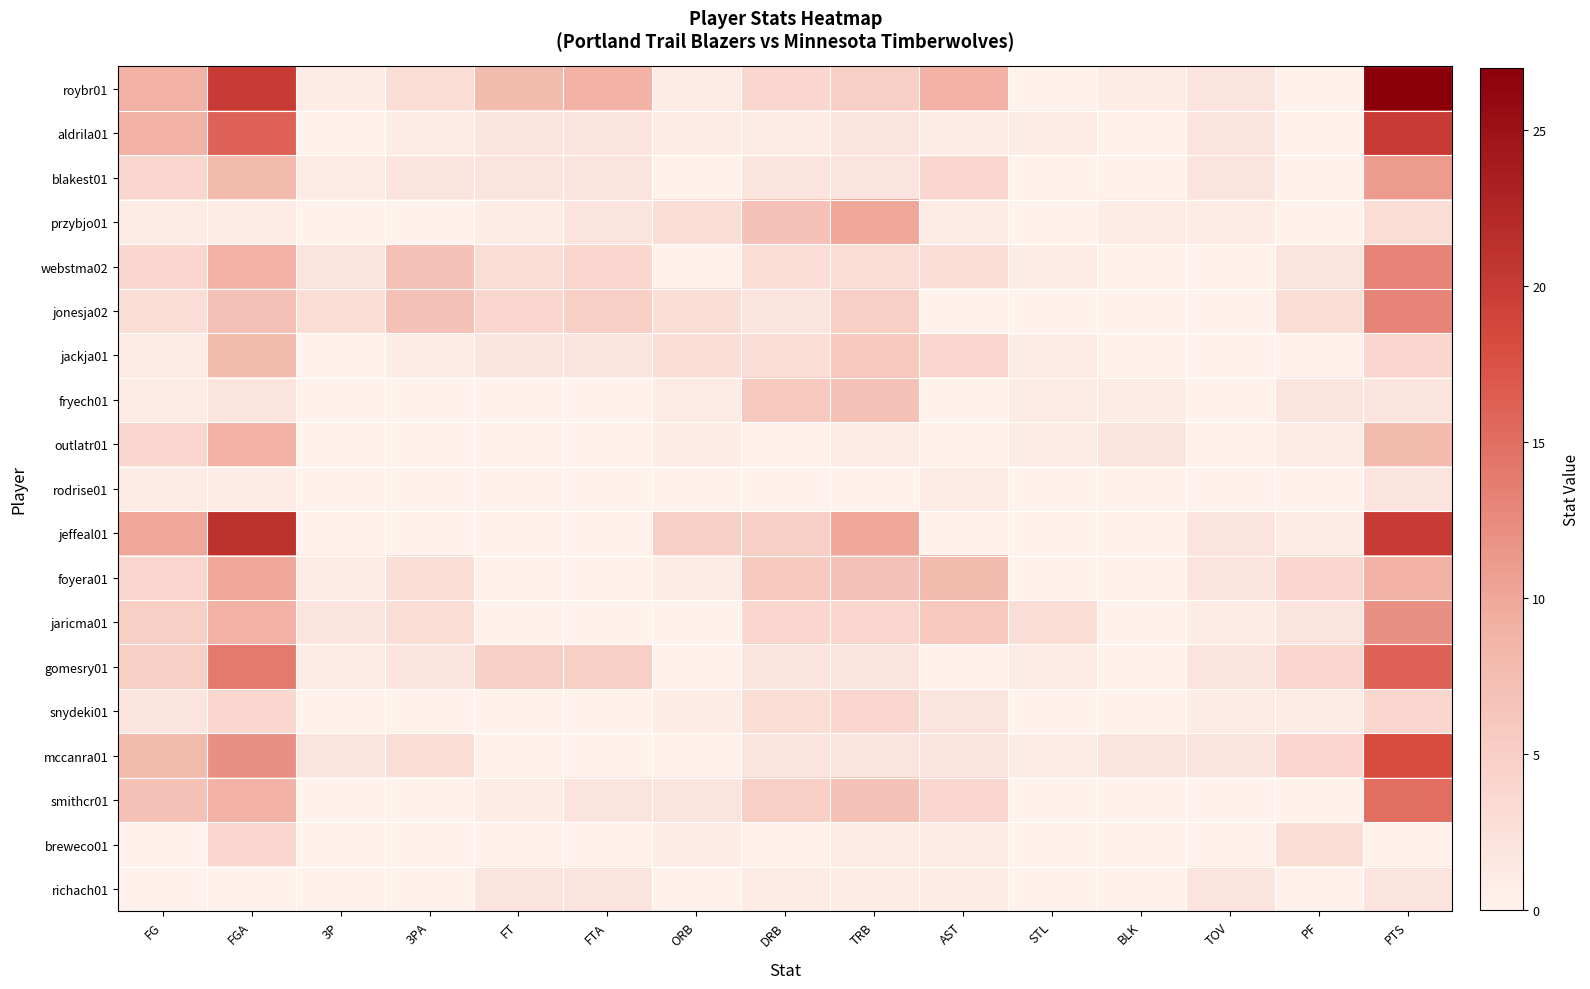

Reading left to right, what are all the values shown in this chart?

roybr01: FG=9	FGA=20	3P=1	3PA=3	FT=8	FTA=9	ORB=1	DRB=4	TRB=5	AST=9	STL=0	BLK=1	TOV=2	PF=0	PTS=27
aldrila01: FG=9	FGA=16	3P=0	3PA=1	FT=2	FTA=2	ORB=1	DRB=1	TRB=2	AST=1	STL=1	BLK=0	TOV=2	PF=0	PTS=20
blakest01: FG=4	FGA=8	3P=1	3PA=2	FT=2	FTA=2	ORB=0	DRB=2	TRB=2	AST=4	STL=0	BLK=0	TOV=2	PF=0	PTS=11
przybjo01: FG=1	FGA=1	3P=0	3PA=0	FT=1	FTA=2	ORB=3	DRB=7	TRB=10	AST=1	STL=0	BLK=1	TOV=1	PF=0	PTS=3
webstma02: FG=4	FGA=9	3P=2	3PA=7	FT=3	FTA=4	ORB=0	DRB=3	TRB=3	AST=3	STL=1	BLK=0	TOV=0	PF=2	PTS=13
jonesja02: FG=3	FGA=7	3P=3	3PA=7	FT=4	FTA=5	ORB=3	DRB=2	TRB=5	AST=0	STL=0	BLK=0	TOV=0	PF=3	PTS=13
jackja01: FG=1	FGA=8	3P=0	3PA=1	FT=2	FTA=2	ORB=3	DRB=3	TRB=6	AST=4	STL=1	BLK=0	TOV=0	PF=0	PTS=4
fryech01: FG=1	FGA=2	3P=0	3PA=0	FT=0	FTA=0	ORB=1	DRB=6	TRB=7	AST=0	STL=1	BLK=1	TOV=0	PF=2	PTS=2
outlatr01: FG=4	FGA=9	3P=0	3PA=0	FT=0	FTA=0	ORB=1	DRB=0	TRB=1	AST=0	STL=1	BLK=2	TOV=0	PF=1	PTS=8
rodrise01: FG=1	FGA=1	3P=0	3PA=0	FT=0	FTA=0	ORB=0	DRB=0	TRB=0	AST=1	STL=0	BLK=0	TOV=0	PF=0	PTS=2
jeffeal01: FG=10	FGA=21	3P=0	3PA=0	FT=0	FTA=0	ORB=5	DRB=5	TRB=10	AST=0	STL=0	BLK=0	TOV=2	PF=1	PTS=20
foyera01: FG=4	FGA=10	3P=1	3PA=3	FT=0	FTA=0	ORB=1	DRB=6	TRB=7	AST=8	STL=0	BLK=0	TOV=2	PF=4	PTS=9
jaricma01: FG=5	FGA=9	3P=2	3PA=3	FT=0	FTA=0	ORB=0	DRB=4	TRB=4	AST=6	STL=3	BLK=0	TOV=1	PF=2	PTS=12
gomesry01: FG=5	FGA=14	3P=1	3PA=2	FT=5	FTA=5	ORB=0	DRB=2	TRB=2	AST=0	STL=1	BLK=0	TOV=2	PF=4	PTS=16
snydeki01: FG=2	FGA=4	3P=0	3PA=0	FT=0	FTA=0	ORB=1	DRB=3	TRB=4	AST=2	STL=0	BLK=0	TOV=1	PF=1	PTS=4
mccanra01: FG=8	FGA=12	3P=2	3PA=3	FT=0	FTA=0	ORB=0	DRB=2	TRB=2	AST=2	STL=1	BLK=2	TOV=2	PF=4	PTS=18
smithcr01: FG=7	FGA=9	3P=0	3PA=0	FT=1	FTA=2	ORB=2	DRB=5	TRB=7	AST=4	STL=0	BLK=0	TOV=0	PF=0	PTS=15
breweco01: FG=0	FGA=4	3P=0	3PA=0	FT=0	FTA=0	ORB=1	DRB=0	TRB=1	AST=1	STL=0	BLK=0	TOV=0	PF=3	PTS=0
richach01: FG=0	FGA=0	3P=0	3PA=0	FT=2	FTA=2	ORB=0	DRB=1	TRB=1	AST=1	STL=0	BLK=0	TOV=2	PF=0	PTS=2